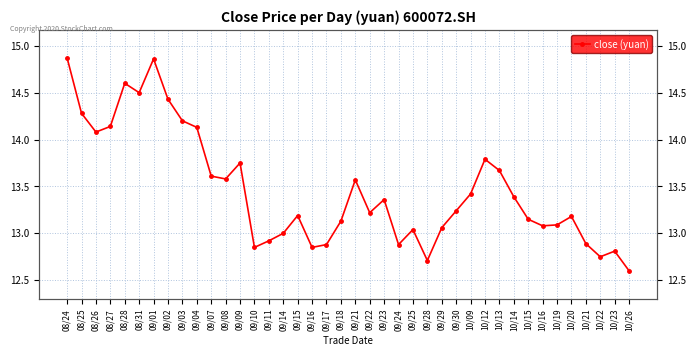

What is the difference between the maximum and minimum values?

2.3